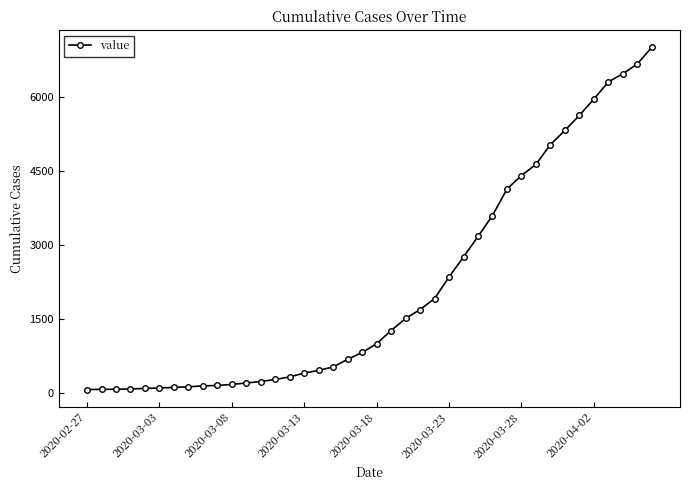

What is the difference between the maximum and second lowest values?

6936